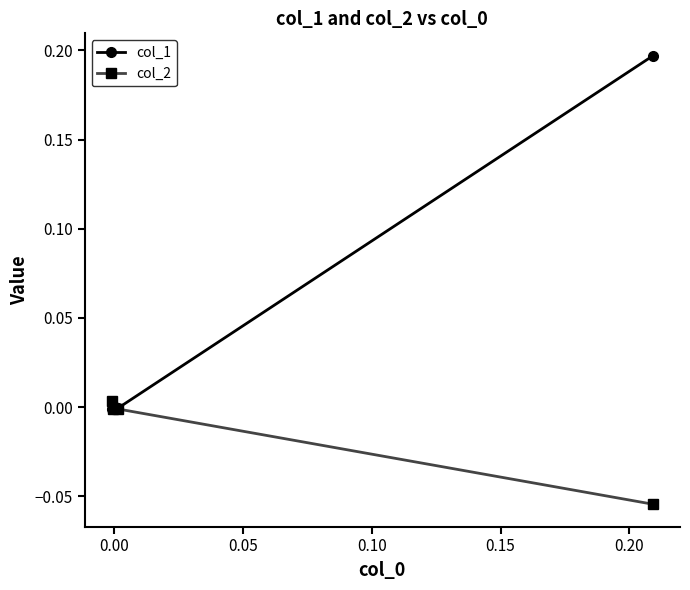

List the series in order of their peak value, lowest first.

col_2, col_1